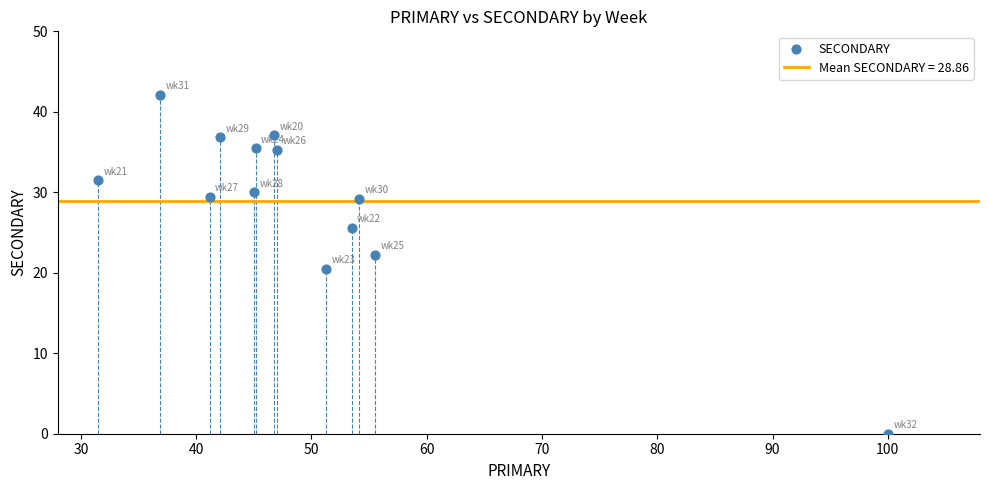

What is the range of X values (max minus min)?

68.5